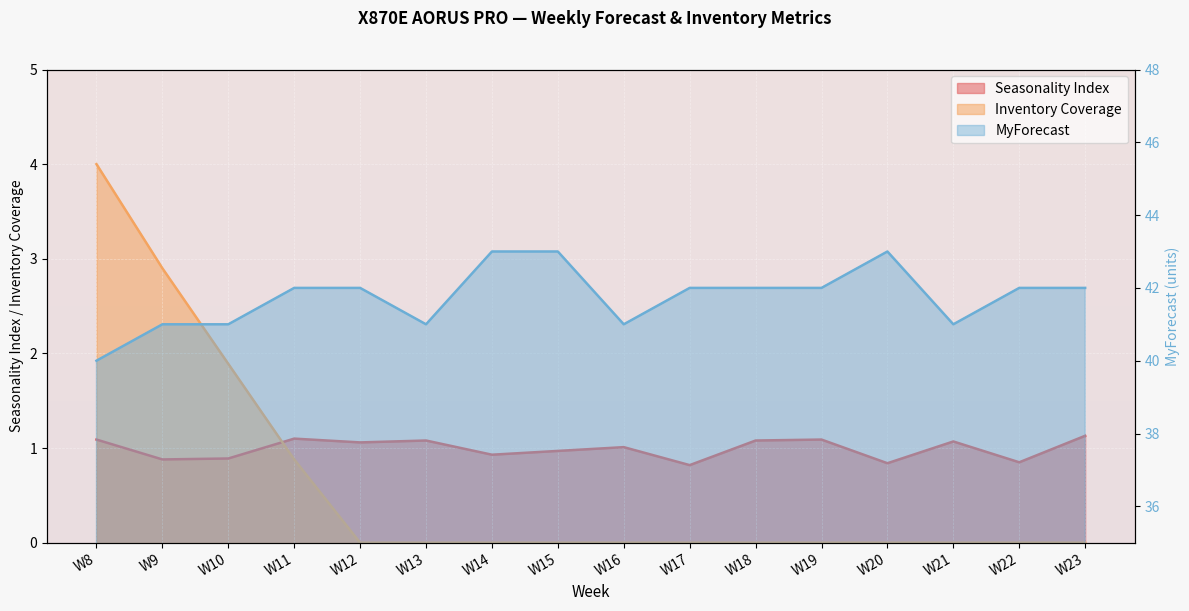

What is the difference between the maximum and second lowest values in the Seasonality Index series?

0.3